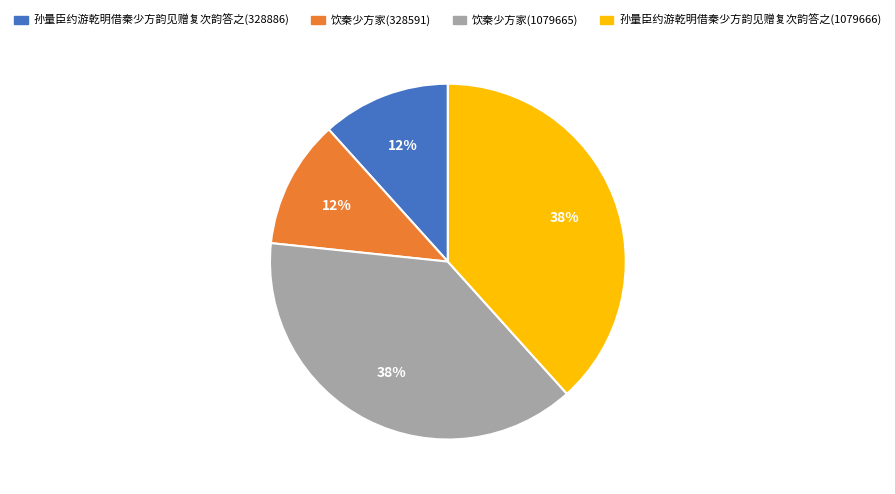

Does 饮秦少方家(328591) represent more than half of the total?

No